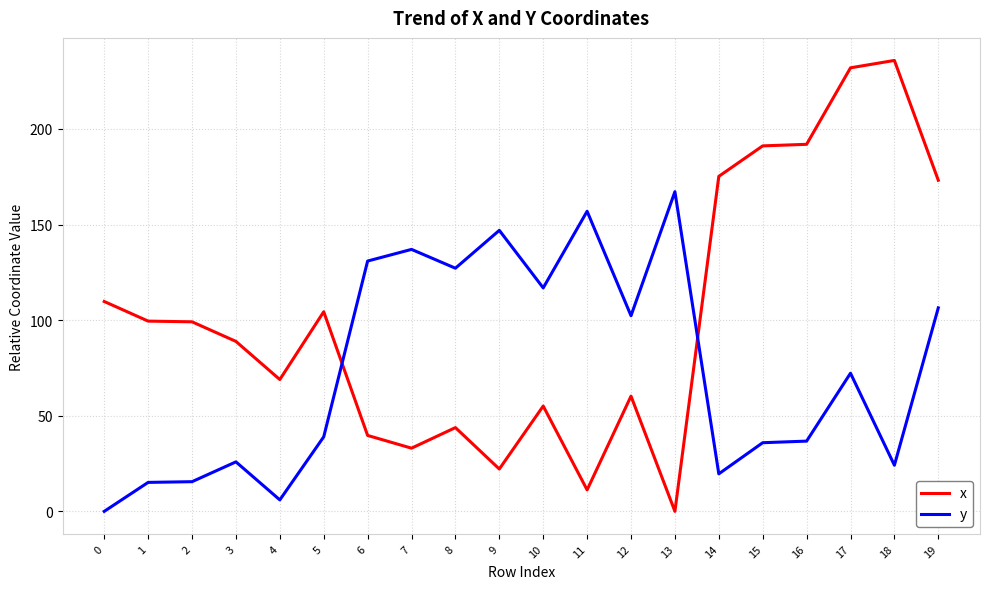

Which series has the widest spread of values?

x